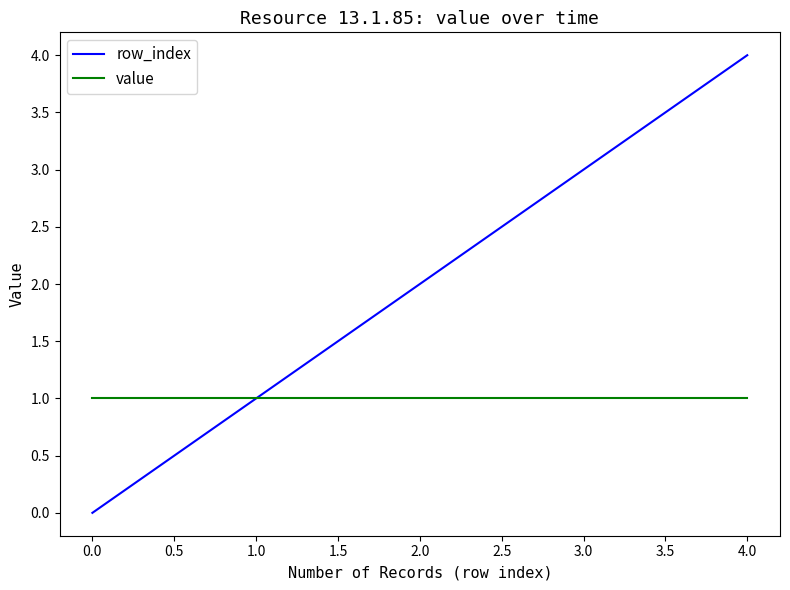

Is the value of value at 2.0 greater than the value of row_index at 1.0?

No